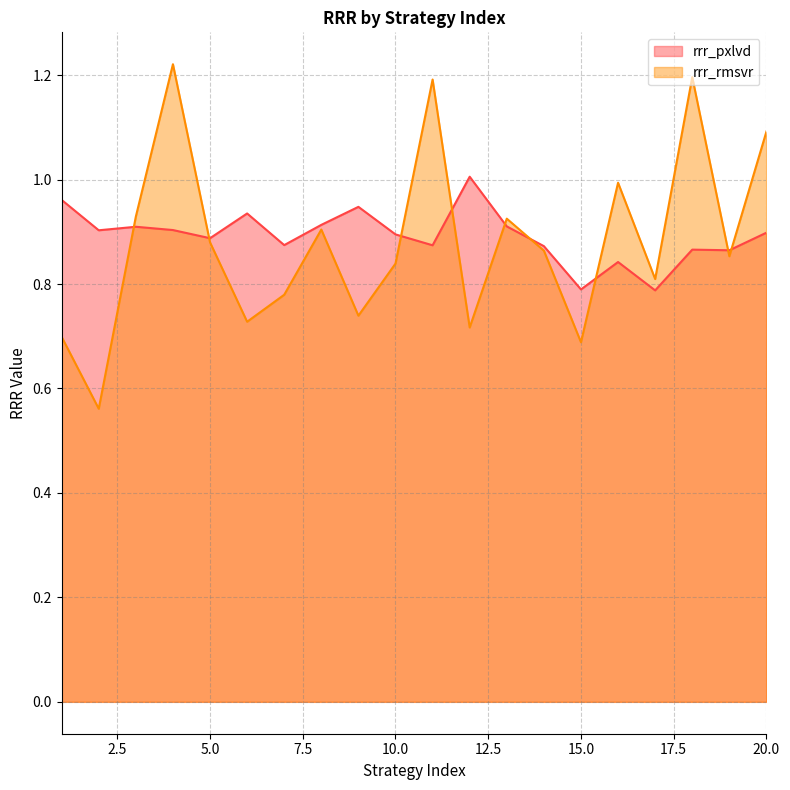

The value of rrr_pxlvd at 19 is 0.2. True or false?

False